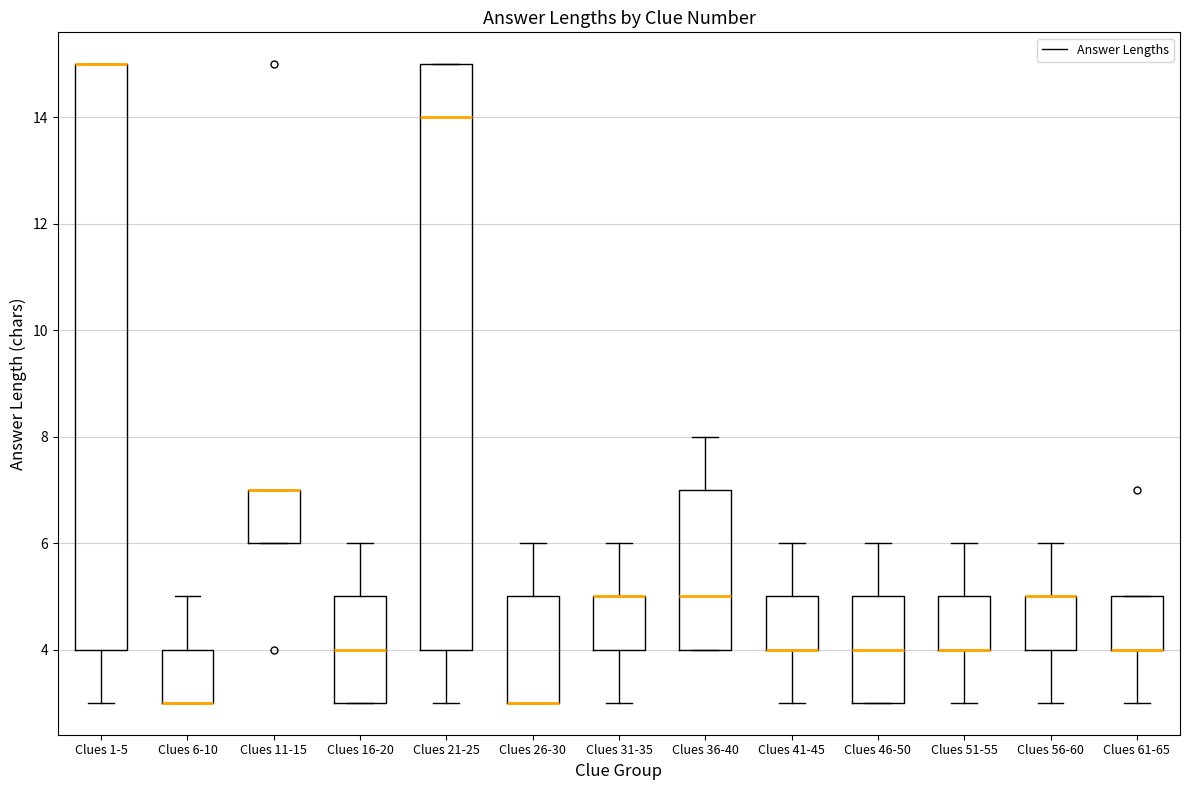

Where is the lower edge of the box for Clues 41-45 on the y-axis? The values are not printed on the chart, so give them approximately, as read against the axis.

4